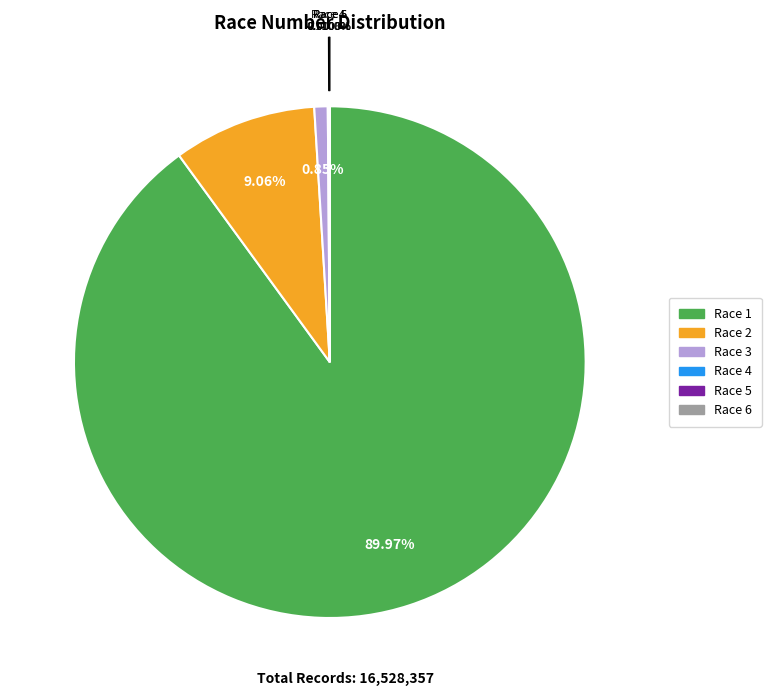

Is there a majority slice in this chart?

Yes